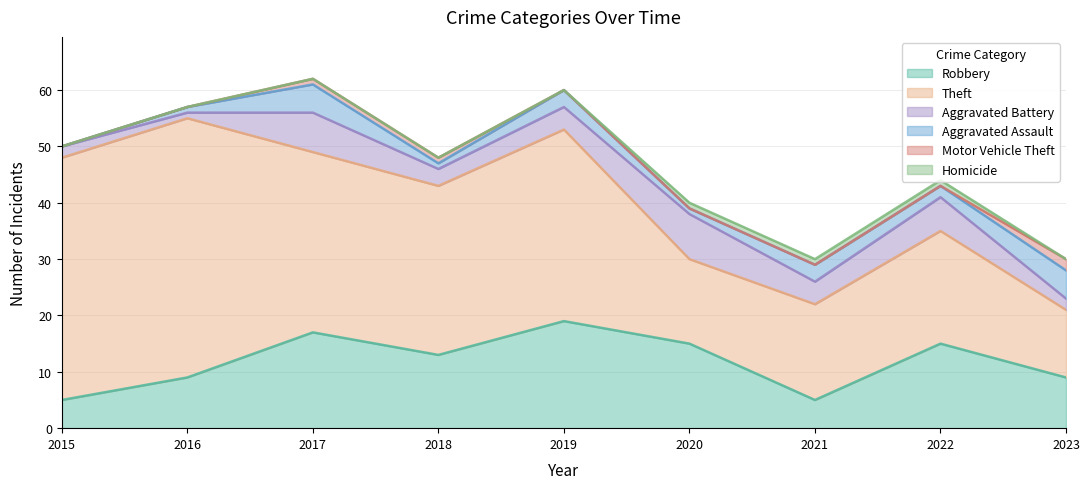

True or false: Theft and Motor Vehicle Theft cross at least once.

False